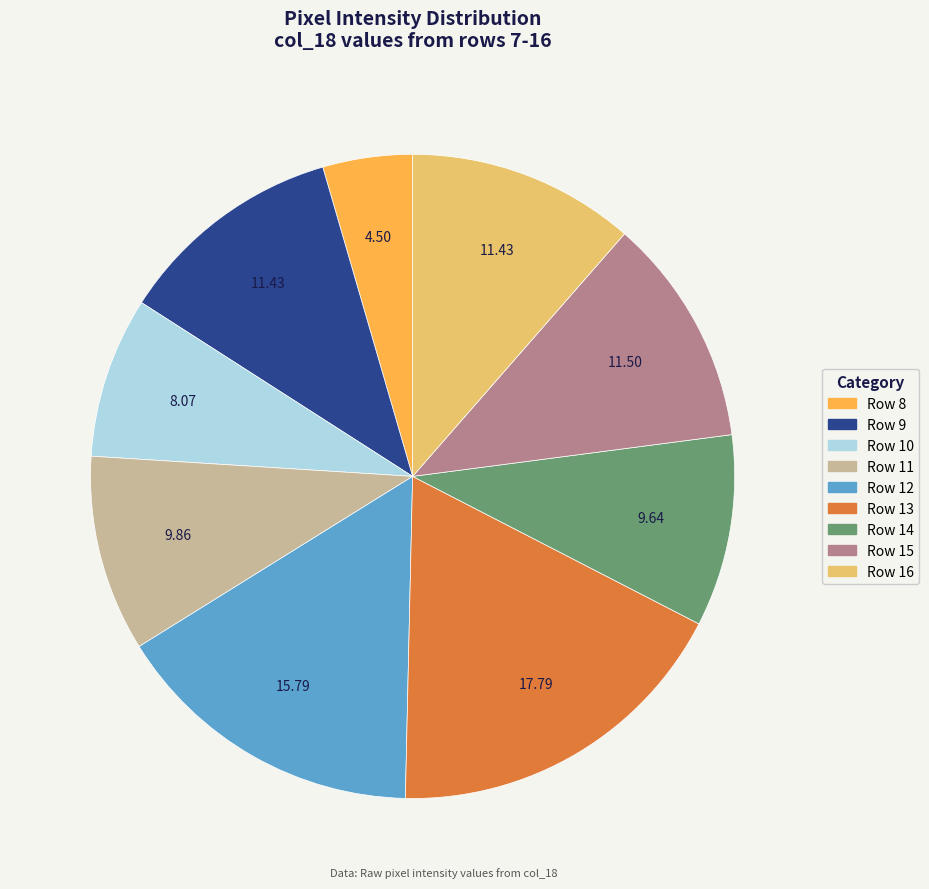

Is there any slice that represents more than half of the pie?

No